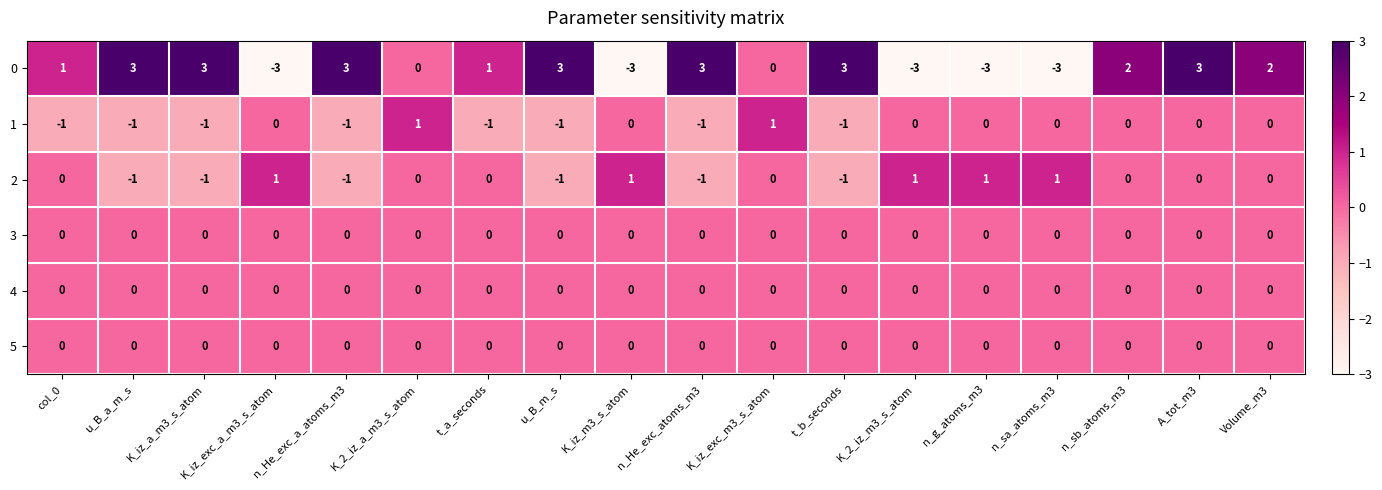

What is the spread (max minus min) of values at u_B_m_s?

4